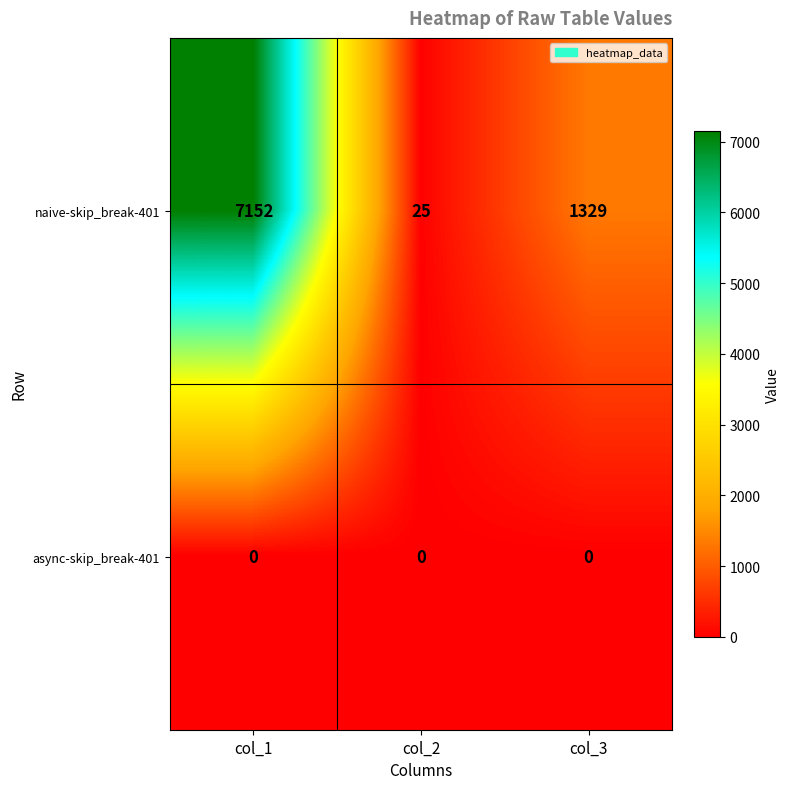

Which series has the widest spread of values?

naive-skip_break-401